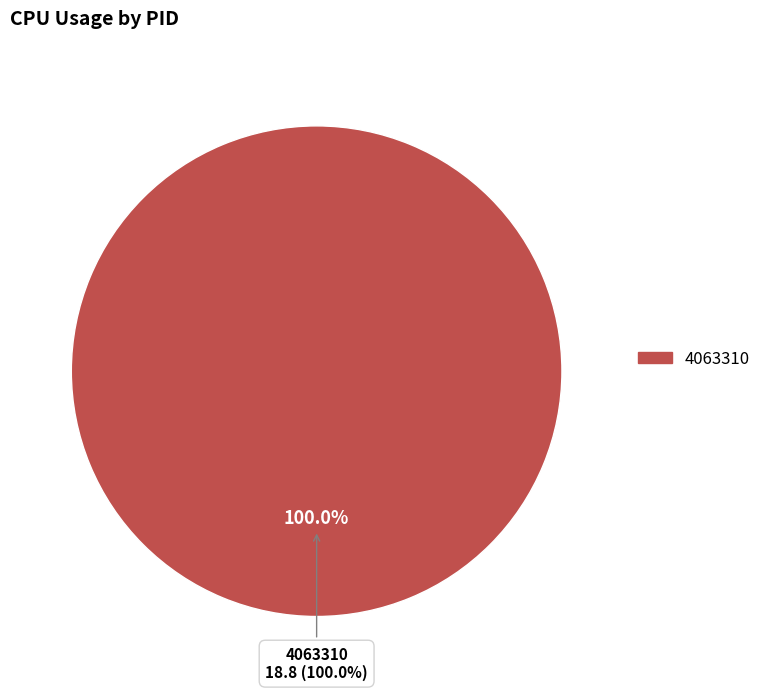

Combined, do 4063310 and 4063247 account for over 50%?

Yes